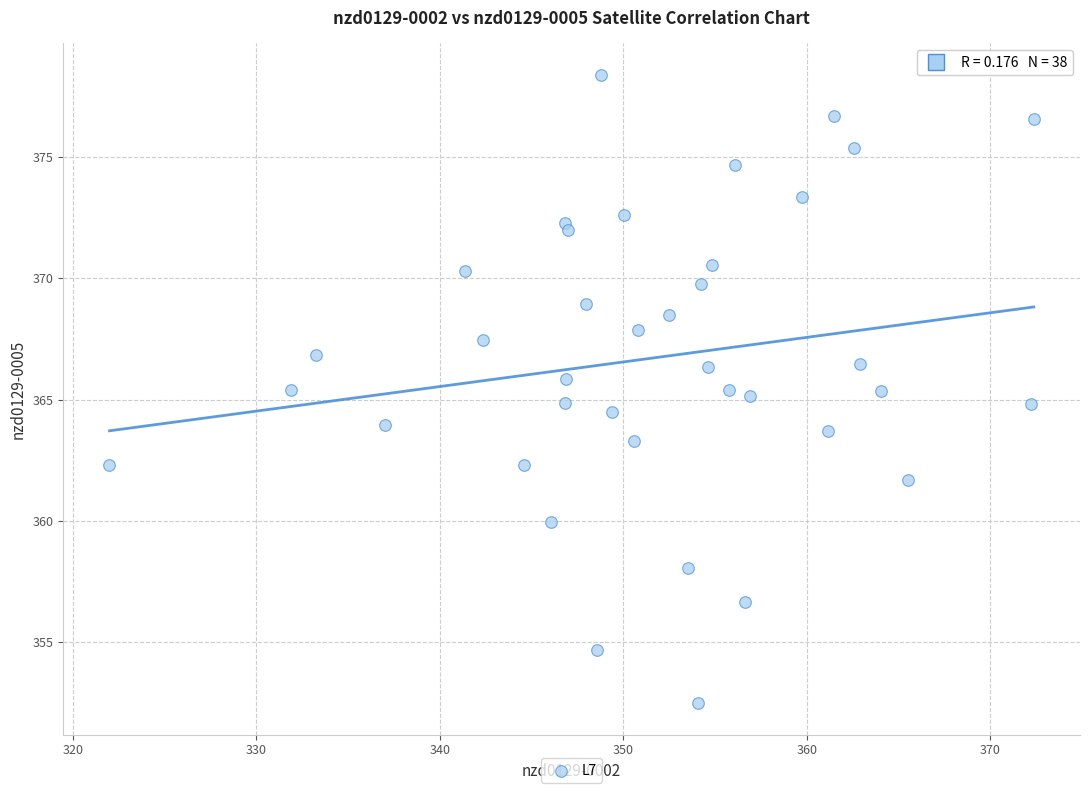

What is the range of Y values (max minus min)?

25.9